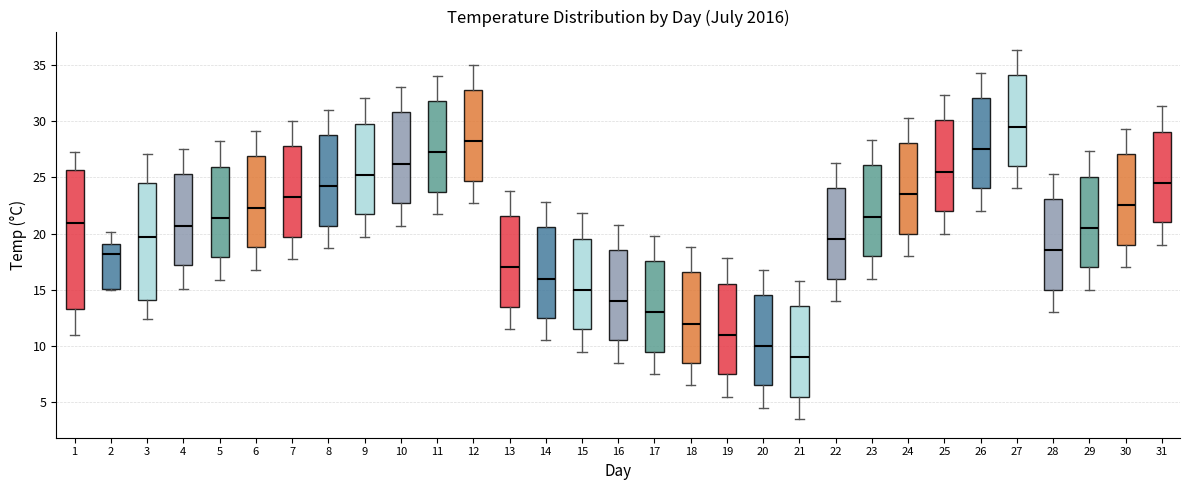

Reading left to right, transcribe this box plot: for each box, give where its median line is, the range the box spans, and where its two whiskers end, as read against the y-axis. The values are not printed on the chart, so give them approximately, as read against the axis.

1: median 21.0, box 13.5 to 25.5, whiskers 11.0 to 27.0
2: median 18.0, box 15.0 to 19.0, whiskers 15.0 to 20.0
3: median 19.5, box 14.0 to 24.5, whiskers 12.5 to 27.0
4: median 20.5, box 17.0 to 25.5, whiskers 15.0 to 27.5
5: median 21.5, box 18.0 to 26.0, whiskers 16.0 to 28.0
6: median 22.5, box 19.0 to 27.0, whiskers 17.0 to 29.0
7: median 23.0, box 19.5 to 28.0, whiskers 17.5 to 30.0
8: median 24.0, box 20.5 to 29.0, whiskers 18.5 to 31.0
9: median 25.0, box 21.5 to 30.0, whiskers 19.5 to 32.0
10: median 26.0, box 22.5 to 31.0, whiskers 20.5 to 33.0
11: median 27.0, box 23.5 to 32.0, whiskers 21.5 to 34.0
12: median 28.0, box 24.5 to 33.0, whiskers 22.5 to 35.0
13: median 17.0, box 13.5 to 21.5, whiskers 11.5 to 24.0
14: median 16.0, box 12.5 to 20.5, whiskers 10.5 to 23.0
15: median 15.0, box 11.5 to 19.5, whiskers 9.5 to 22.0
16: median 14.0, box 10.5 to 18.5, whiskers 8.5 to 21.0
17: median 13.0, box 9.5 to 17.5, whiskers 7.5 to 20.0
18: median 12.0, box 8.5 to 16.5, whiskers 6.5 to 19.0
19: median 11.0, box 7.5 to 15.5, whiskers 5.5 to 18.0
20: median 10.0, box 6.5 to 14.5, whiskers 4.5 to 17.0
21: median 9.0, box 5.5 to 13.5, whiskers 3.5 to 16.0
22: median 19.5, box 16.0 to 24.0, whiskers 14.0 to 26.5
23: median 21.5, box 18.0 to 26.0, whiskers 16.0 to 28.5
24: median 23.5, box 20.0 to 28.0, whiskers 18.0 to 30.5
25: median 25.5, box 22.0 to 30.0, whiskers 20.0 to 32.5
26: median 27.5, box 24.0 to 32.0, whiskers 22.0 to 34.5
27: median 29.5, box 26.0 to 34.0, whiskers 24.0 to 36.5
28: median 18.5, box 15.0 to 23.0, whiskers 13.0 to 25.5
29: median 20.5, box 17.0 to 25.0, whiskers 15.0 to 27.5
30: median 22.5, box 19.0 to 27.0, whiskers 17.0 to 29.5
31: median 24.5, box 21.0 to 29.0, whiskers 19.0 to 31.5